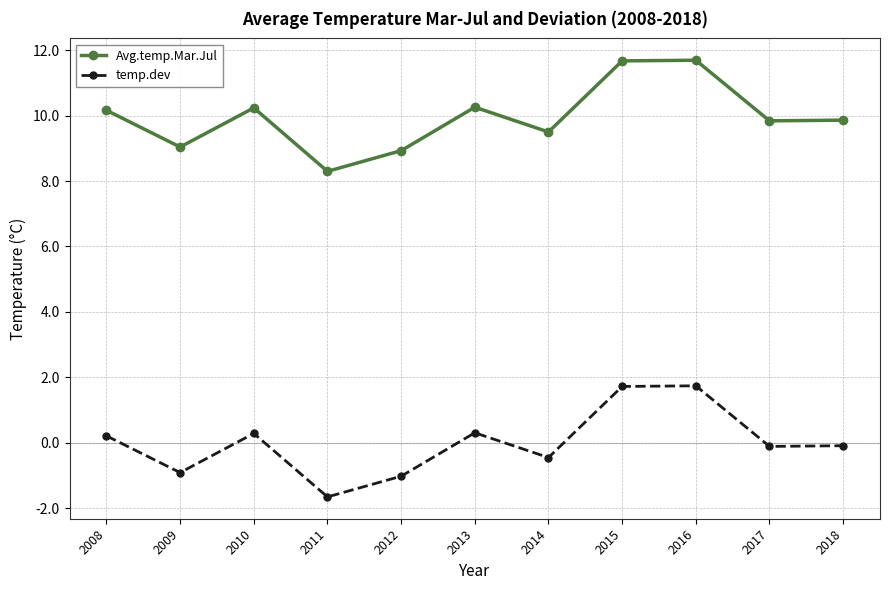

List the series in order of their overall mean, lowest first.

temp.dev, Avg.temp.Mar.Jul